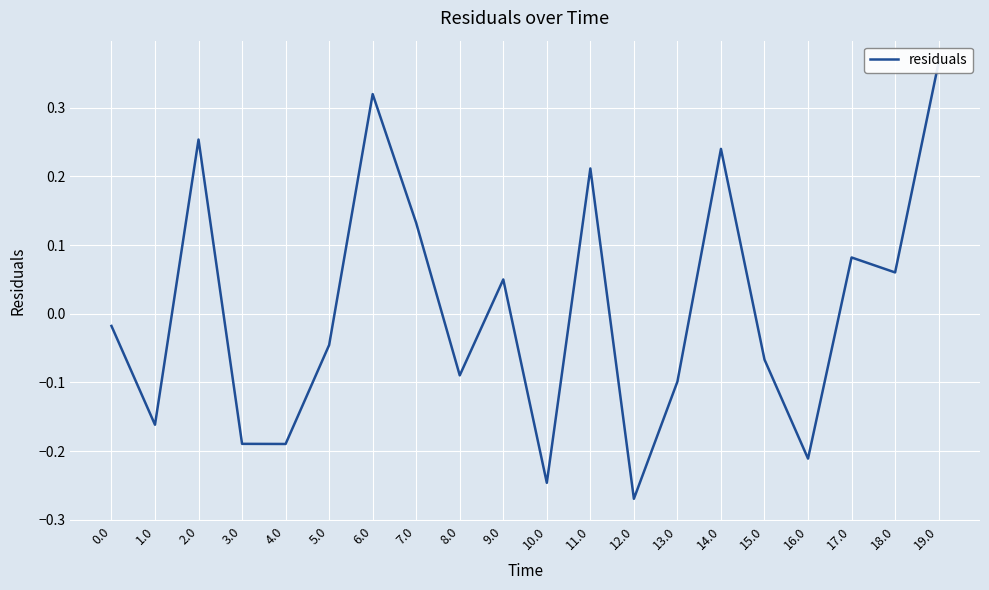

Rank the categories by value from lowest to highest.

12.0, 10.0, 16.0, 4.0, 3.0, 1.0, 13.0, 8.0, 15.0, 5.0, 0.0, 9.0, 18.0, 17.0, 7.0, 11.0, 14.0, 2.0, 6.0, 19.0